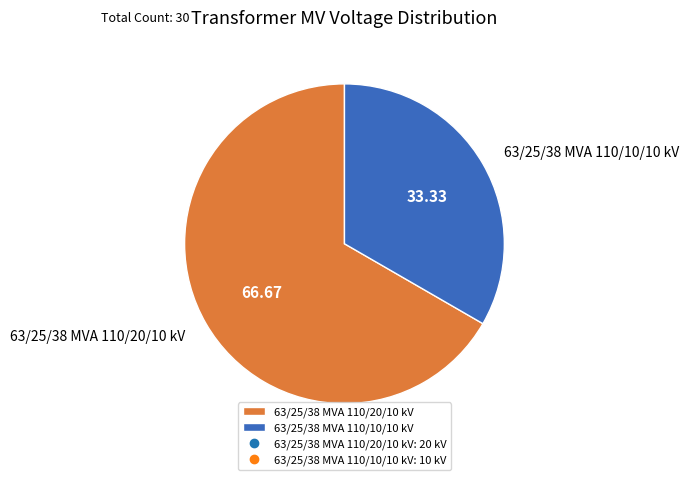

Combined, do 63/25/38 MVA 110/10/10 kV and 63/25/38 MVA 110/20/10 kV account for over 50%?

Yes